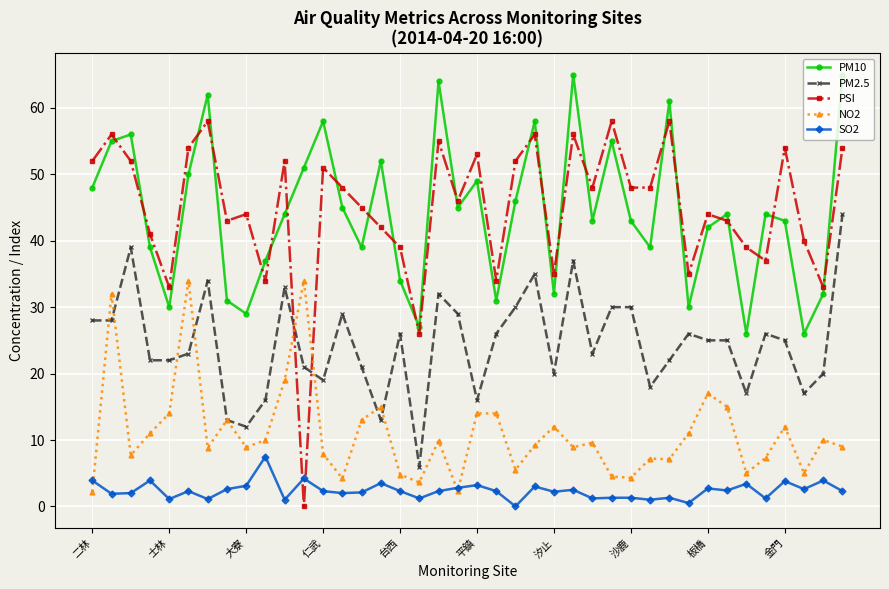

True or false: PM2.5 and PM10 intersect in this chart.

False